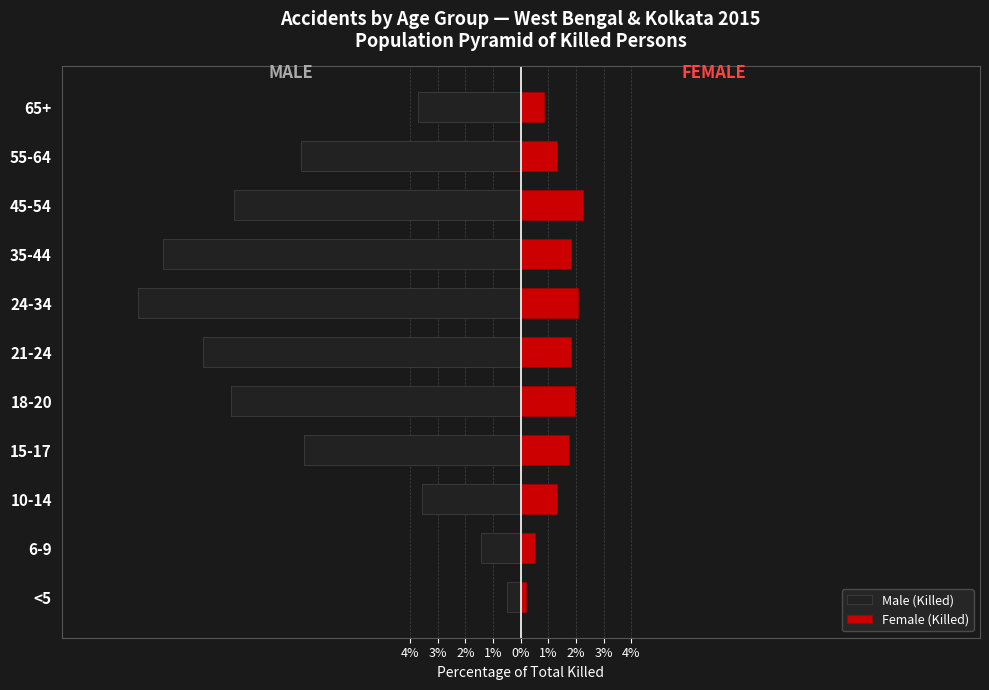

Is it true that Female (Killed) equals 1.3 at 45-54?

False